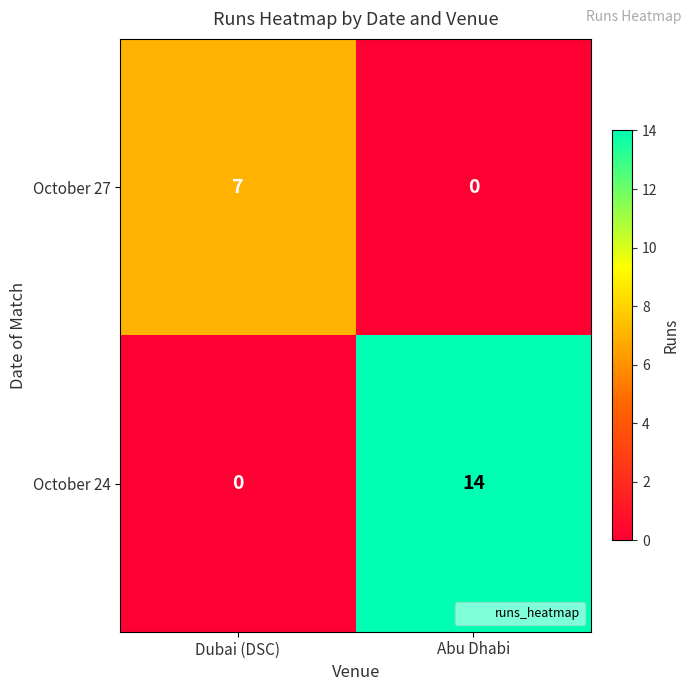

Reading left to right, transcribe all the data shown in this chart.

October 27: 7	0
October 24: 0	14